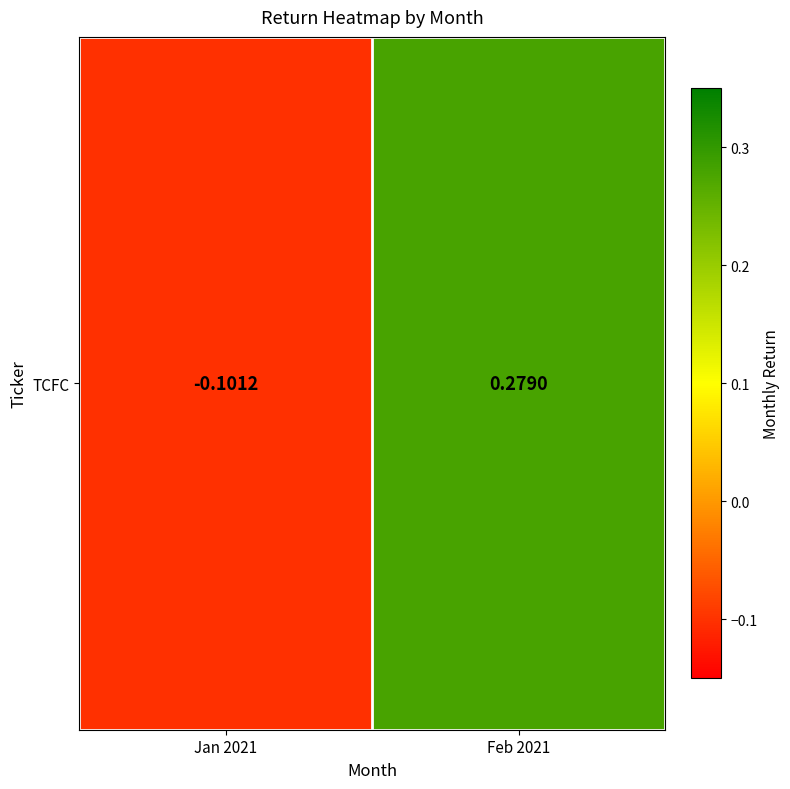

List the labels in order of value, largest first.

Feb 2021, Jan 2021